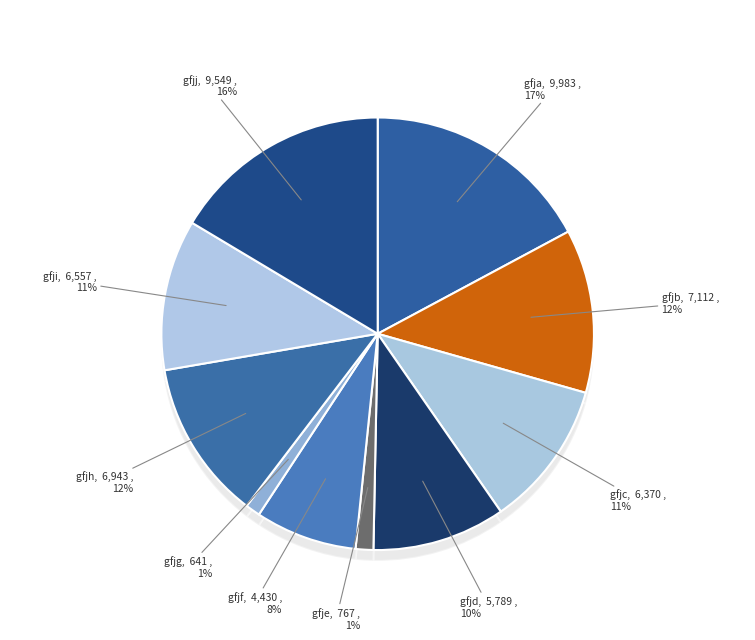

Rank the categories by value from highest to lowest.

gfja, gfjj, gfjb, gfjh, gfji, gfjc, gfjd, gfjf, gfje, gfjg